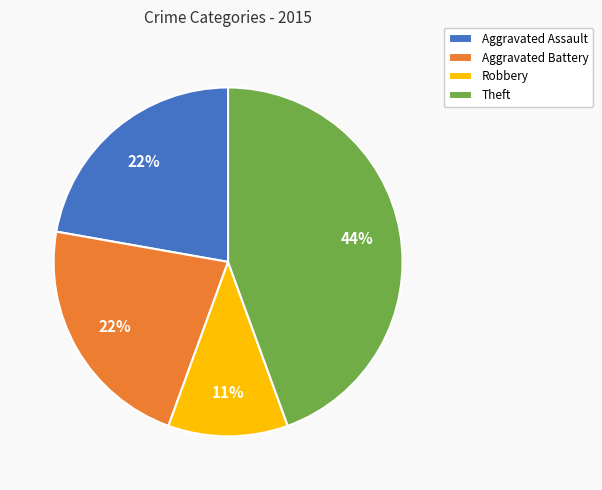

Is there a majority slice in this chart?

No